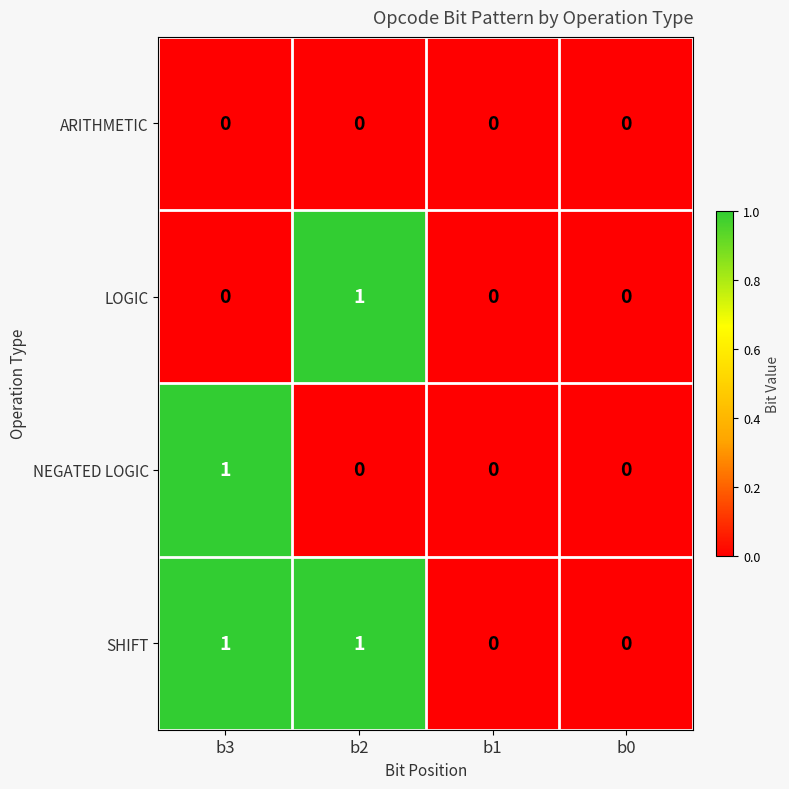

Reading left to right, list all the values displayed in this chart.

ARITHMETIC: 0	0	0	0
LOGIC: 0	1	0	0
NEGATED LOGIC: 1	0	0	0
SHIFT: 1	1	0	0